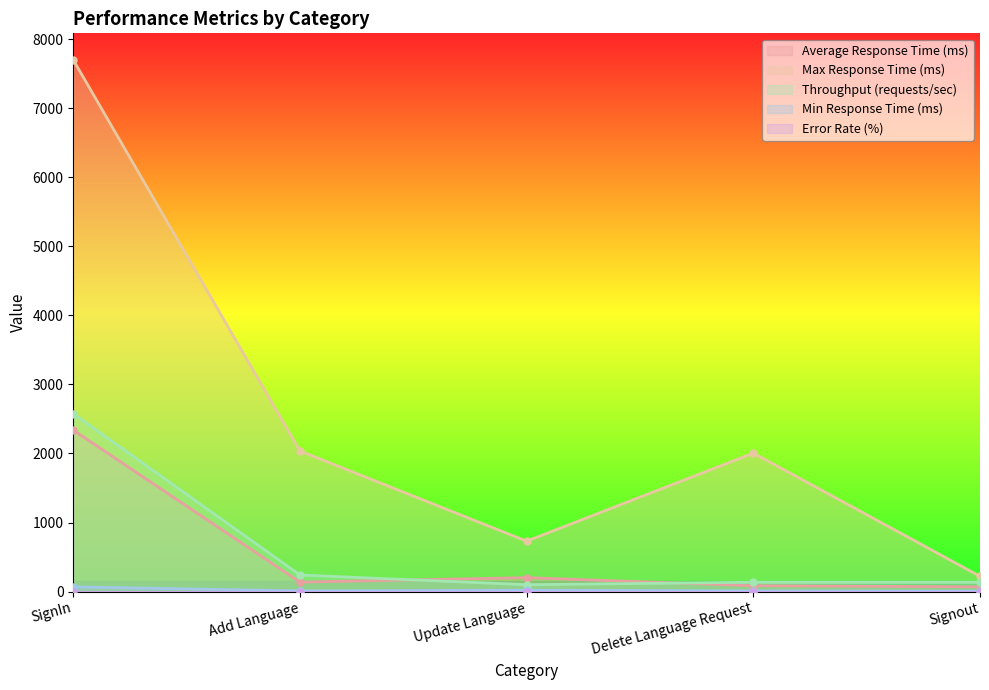

True or false: Average Response Time (ms) and Error Rate (%) intersect in this chart.

False